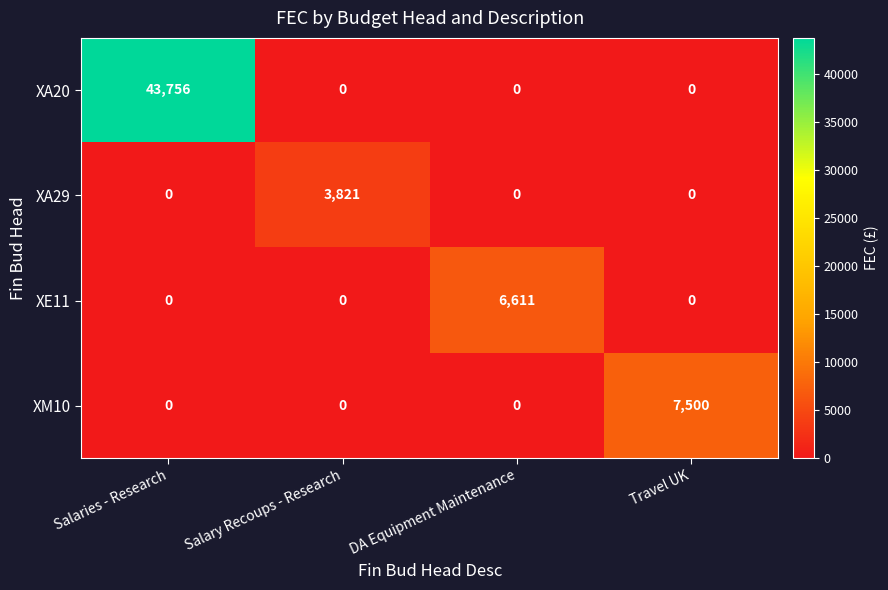

At how many categories does at least one series exceed 32977?

1